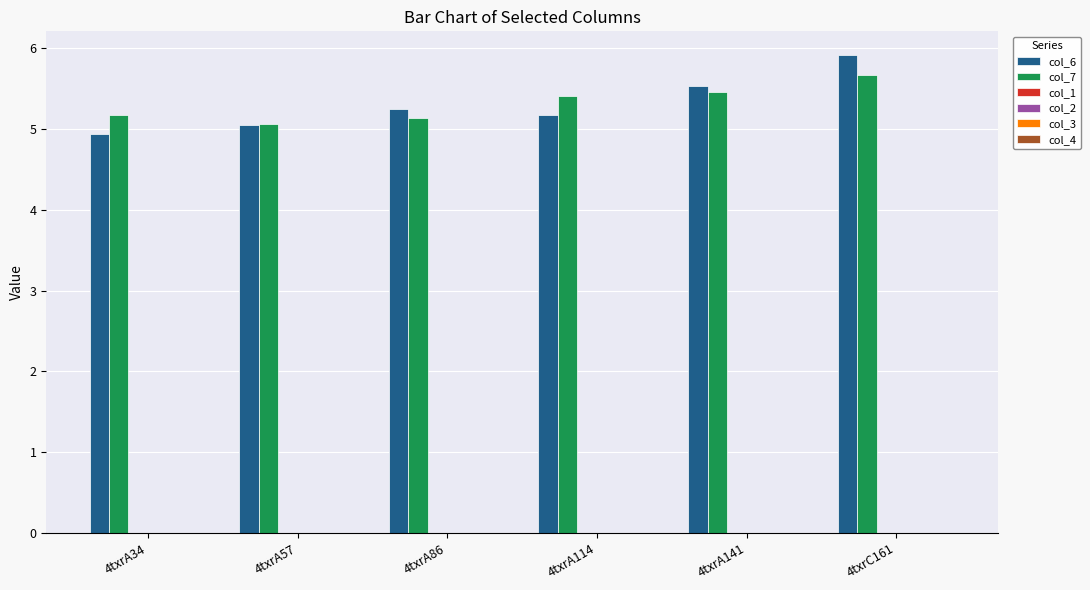

How many groups of bars are there?

6